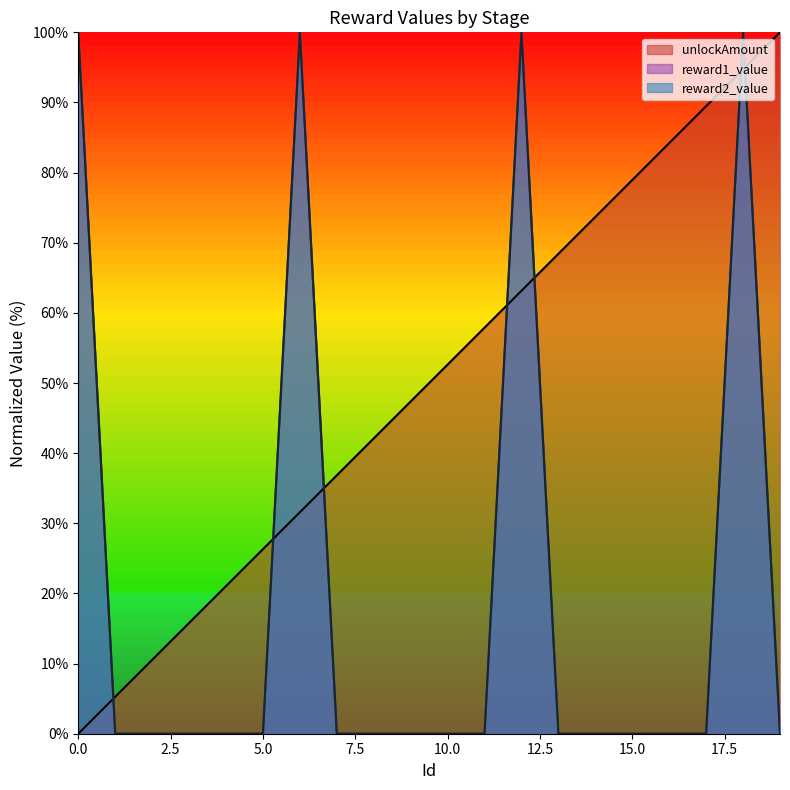

In reward1_value, how many points are higher than both neighbors (excluding endpoints)?

6